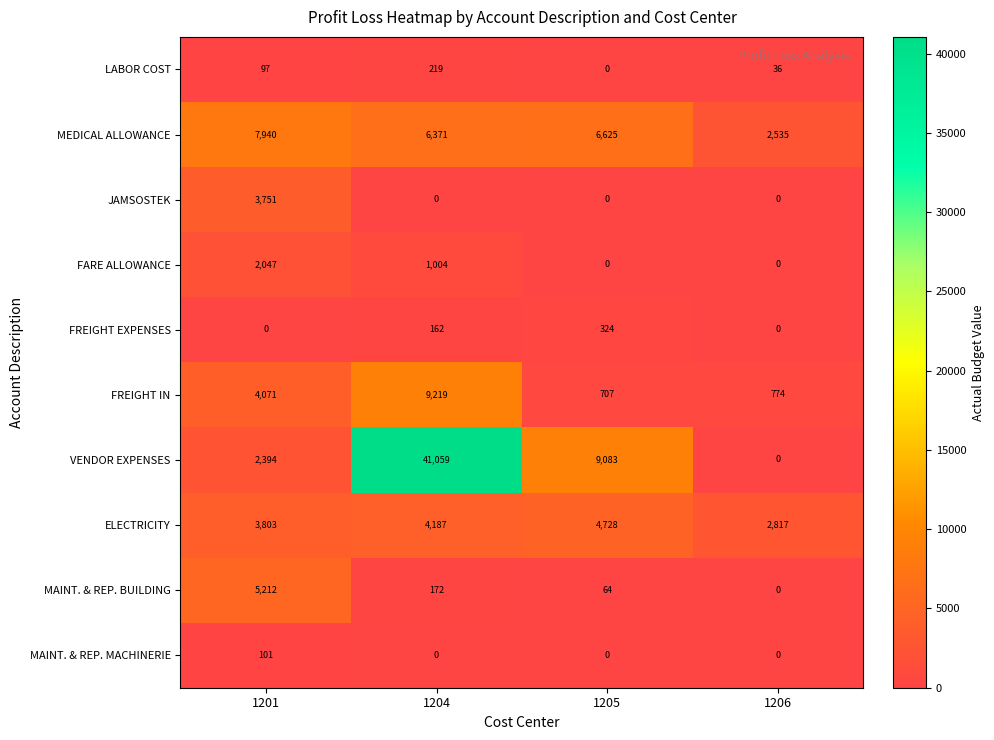

Where does the MEDICAL ALLOWANCE series first go above 6625?

1201